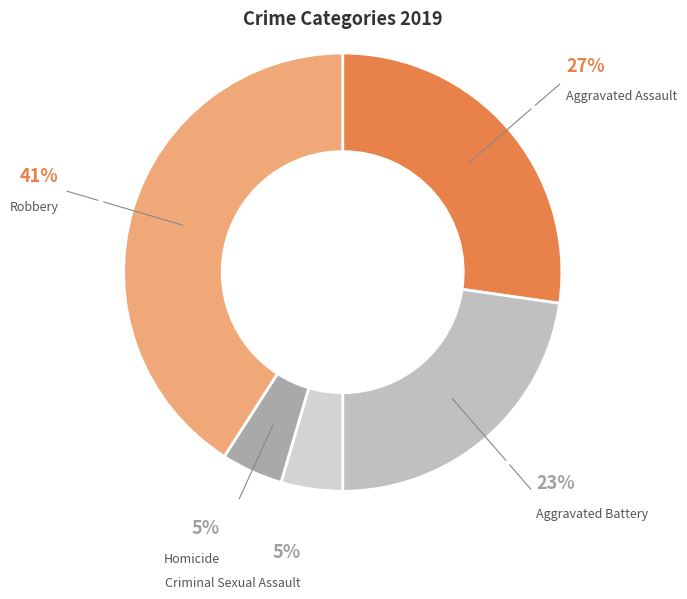

How many slices are in this pie chart?

5